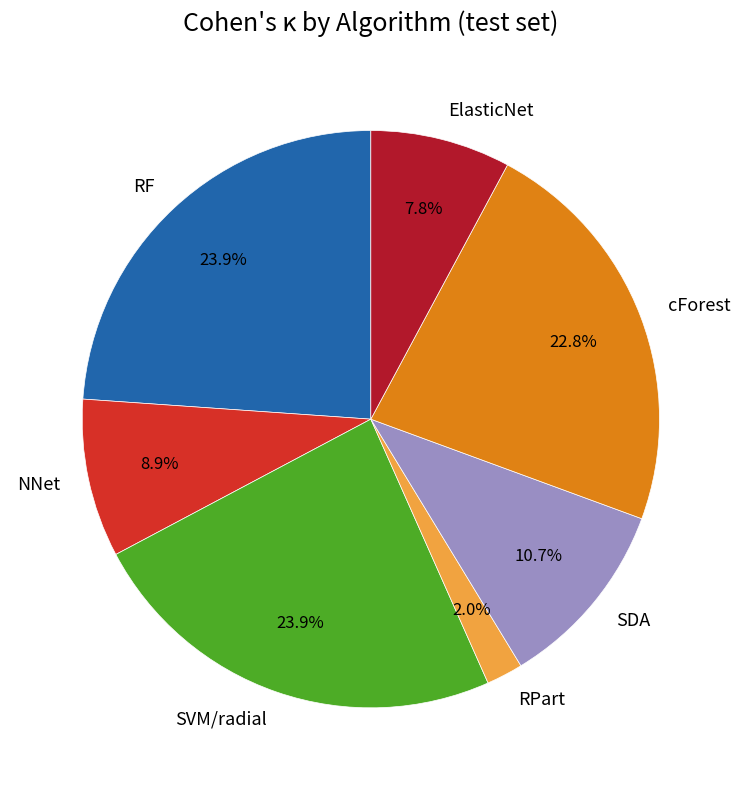

Combined, what portion of the pie is SVM/radial and SDA?

34.6%